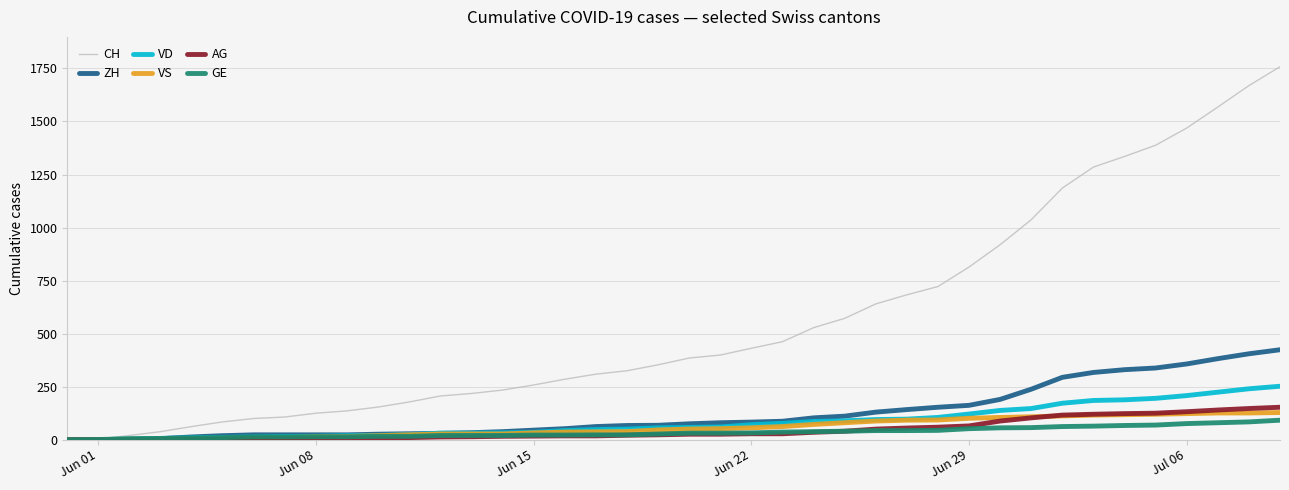

Which series has the largest total across all categories?

CH